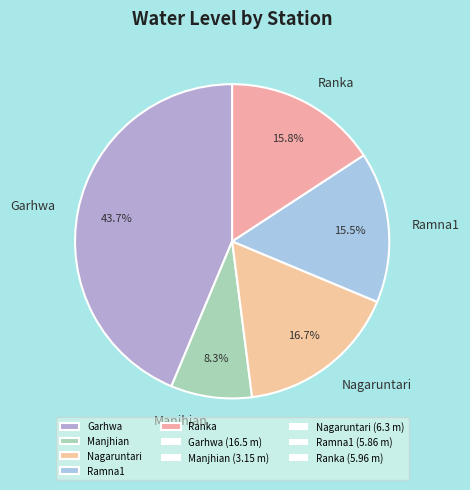

Which has a higher value, Nagaruntari or Manjhian?

Nagaruntari